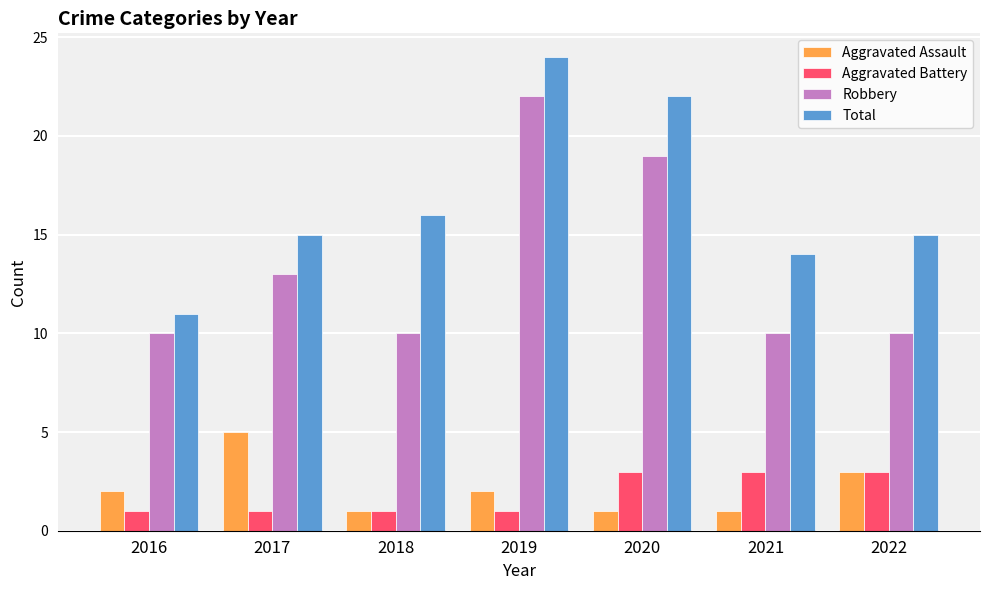

Is it true that Aggravated Battery equals 1 at 2019?

True